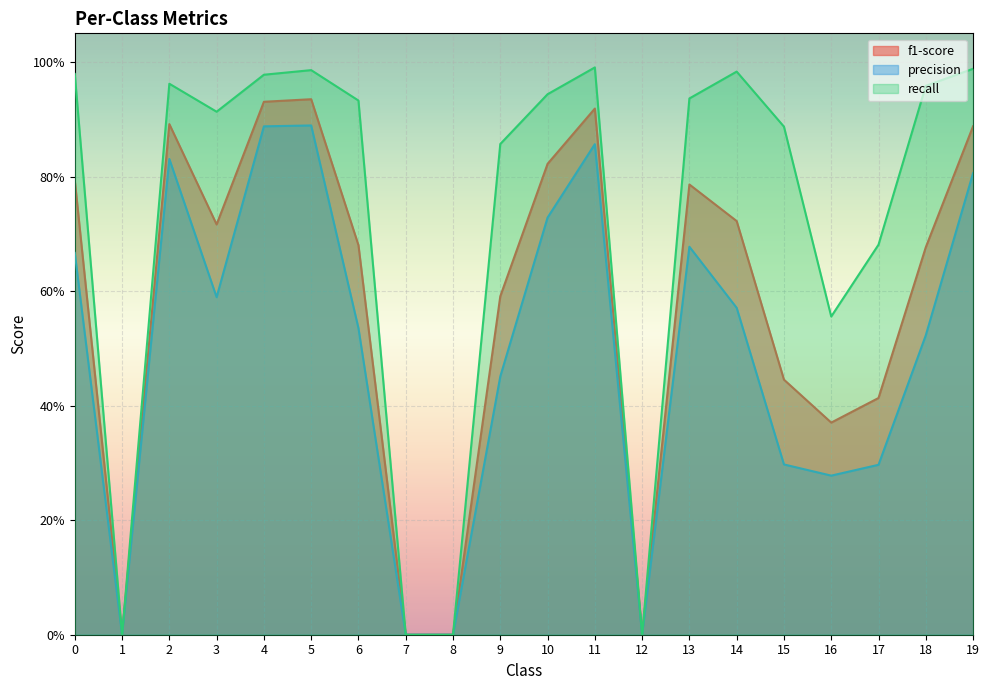

Reading left to right, transcribe all the data shown in this chart.

f1-score: 0=0.8	1=0.0	2=0.9	3=0.7	4=0.9	5=0.9	6=0.7	7=0.0	8=0.0	9=0.6	10=0.8	11=0.9	12=0.0	13=0.8	14=0.7	15=0.4	16=0.4	17=0.4	18=0.7	19=0.9
precision: 0=0.7	1=0.0	2=0.8	3=0.6	4=0.9	5=0.9	6=0.5	7=0.0	8=0.0	9=0.5	10=0.7	11=0.9	12=0.0	13=0.7	14=0.6	15=0.3	16=0.3	17=0.3	18=0.5	19=0.8
recall: 0=1.0	1=0.0	2=1.0	3=0.9	4=1.0	5=1.0	6=0.9	7=0.0	8=0.0	9=0.9	10=0.9	11=1.0	12=0.0	13=0.9	14=1.0	15=0.9	16=0.6	17=0.7	18=1.0	19=1.0